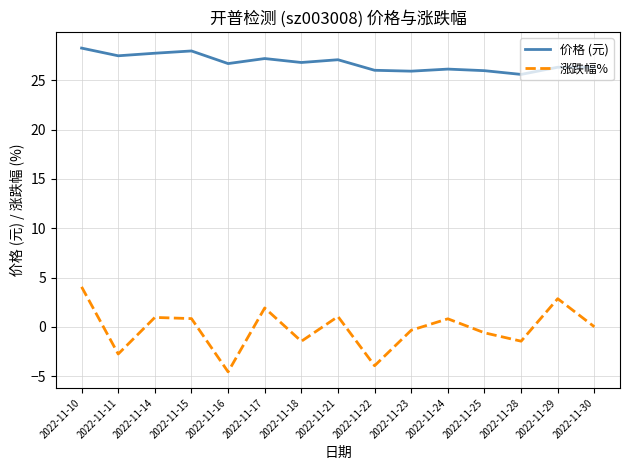

What is the difference between the maximum and minimum values in the 涨跌幅% series?

8.6